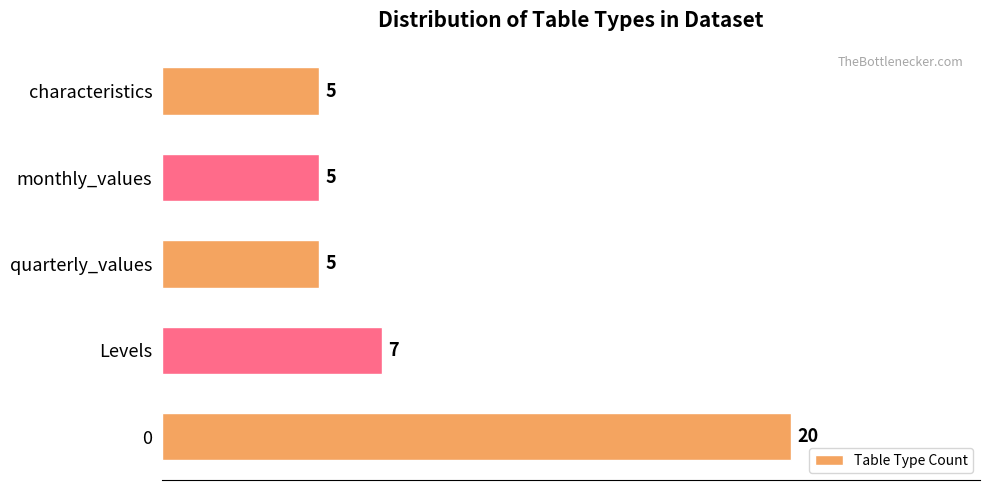

Count the values in the range 5 to 7.

4